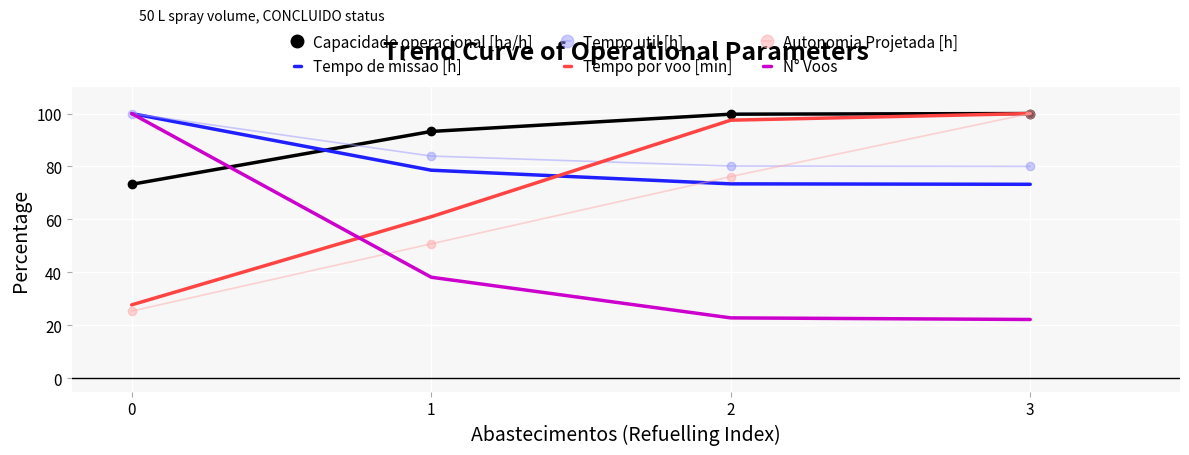

At 2, list the series in order from smallest to largest.

N° Voos, Tempo de missao [h], Autonomia Projetada [h], Tempo util [h], Tempo por voo [min], Capacidade operacional [ha/h]